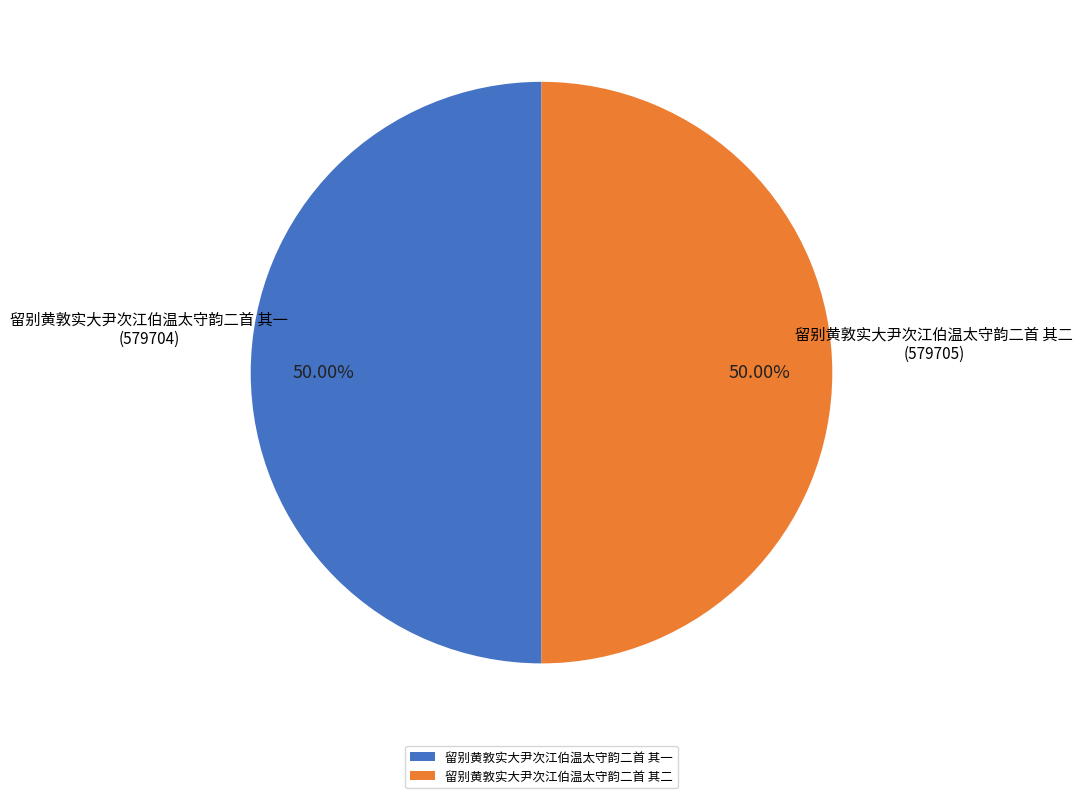

The 留别黄敦实大尹次江伯温太守韵二首 其二 slice represents 42% of the pie. True or false?

False